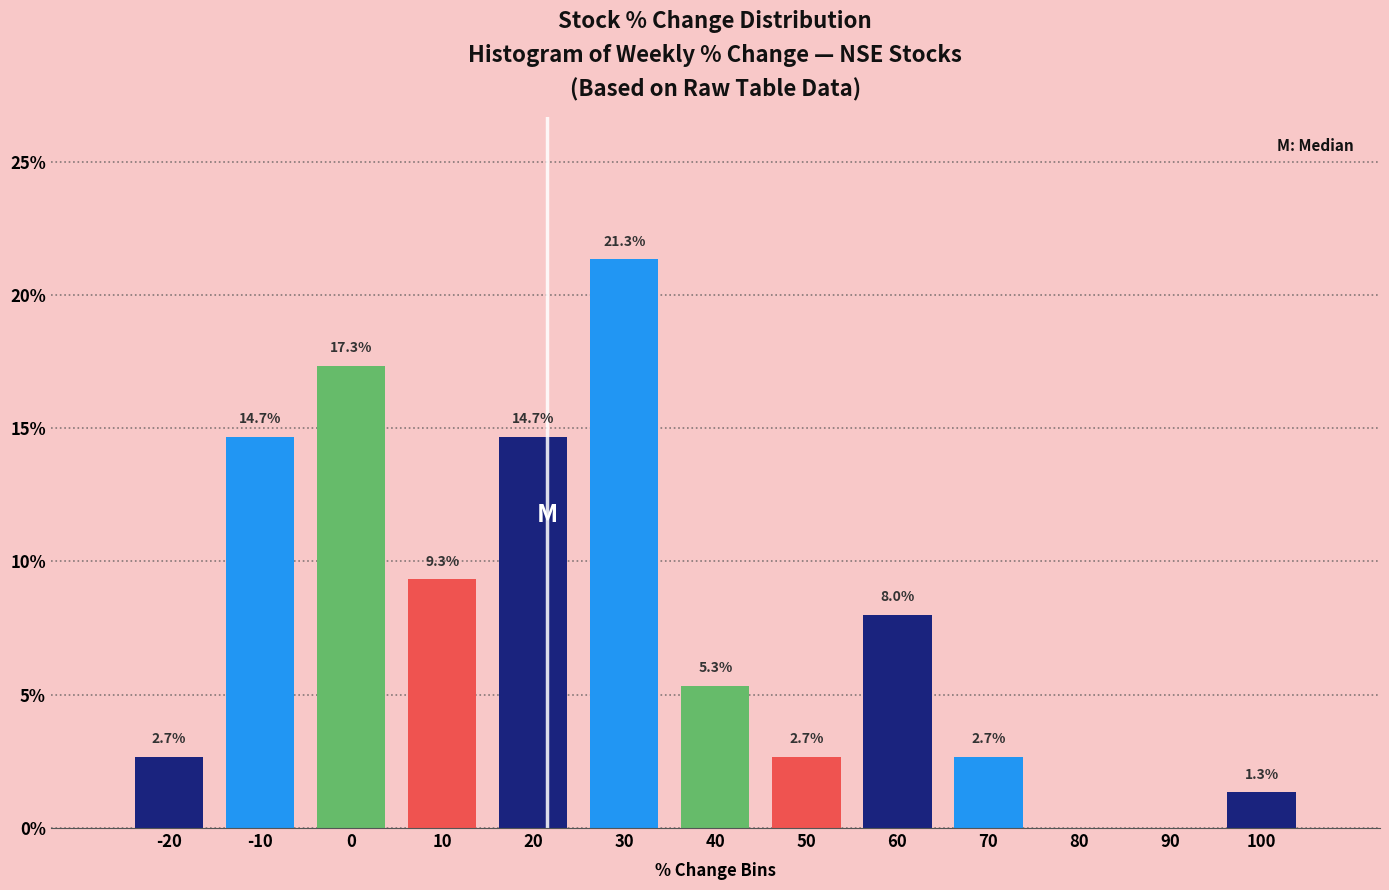

Reading left to right, extract all data points from this chart.

-20=2.7	-10=14.7	0=17.3	10=9.3	20=14.7	30=21.3	40=5.3	50=2.7	60=8.0	70=2.7	80=0.0	90=0.0	100=1.3